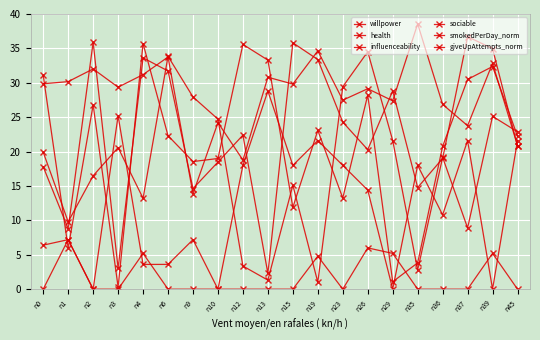

List the labels in order of sociable value, smallest first.

n13, n3, n1, n9, n35, n0, n10, n36, n26, n45, n12, n23, n29, n6, n19, n4, n39, n15, n2, n37